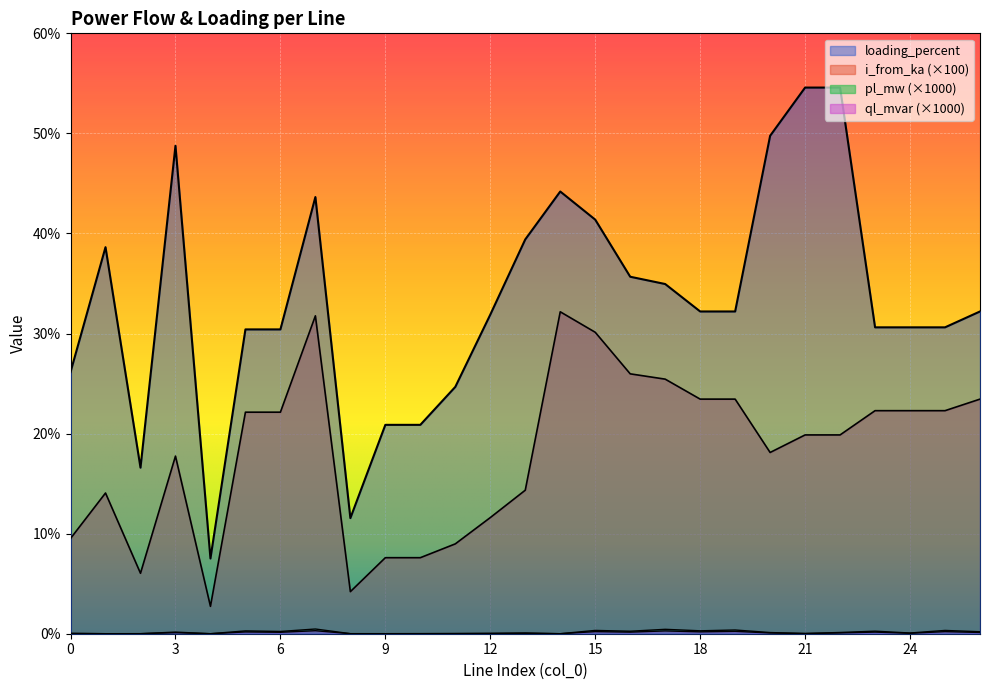

True or false: loading_percent and i_from_ka intersect in this chart.

False